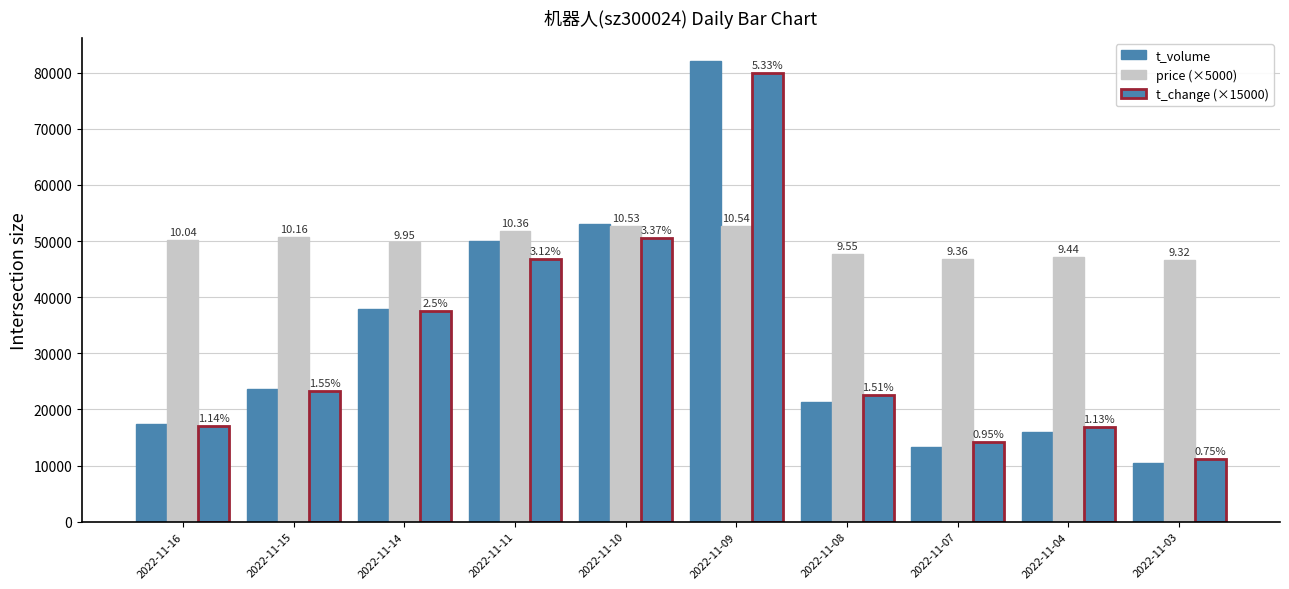

Which series has the largest total across all categories?

price (×5000)